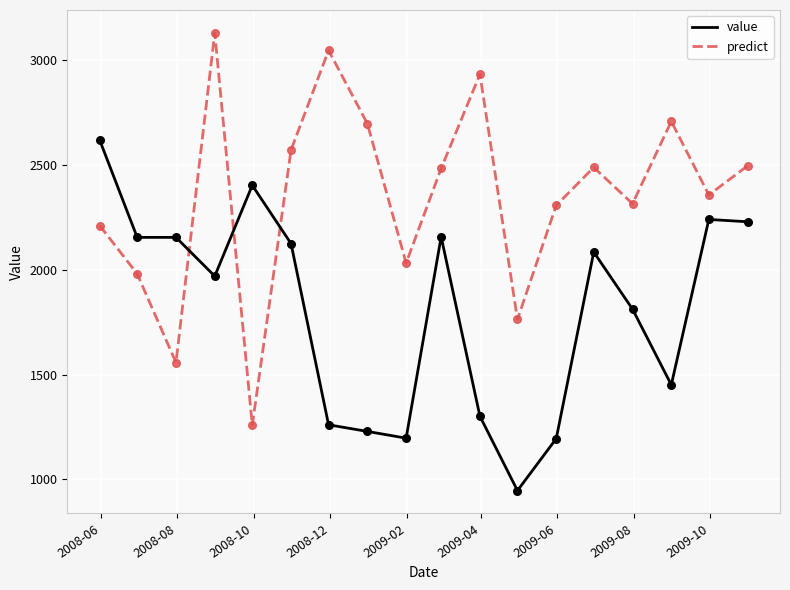

What are all the series names shown in the legend?

value, predict